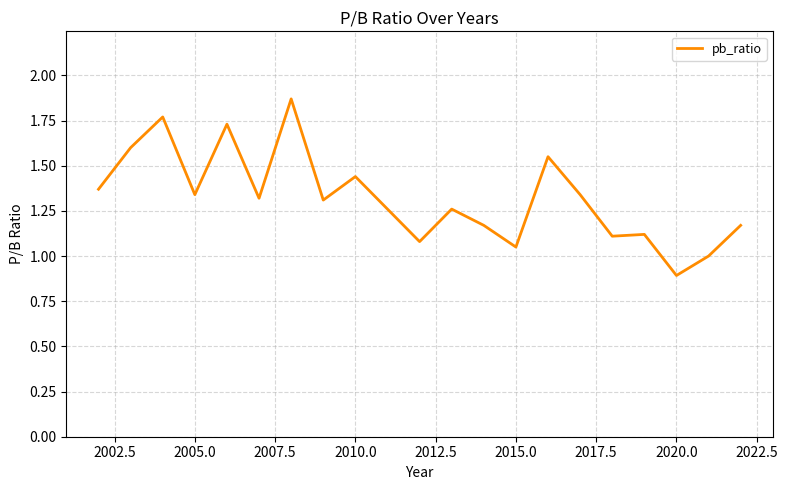

What is the difference between the maximum and minimum values?

1.0